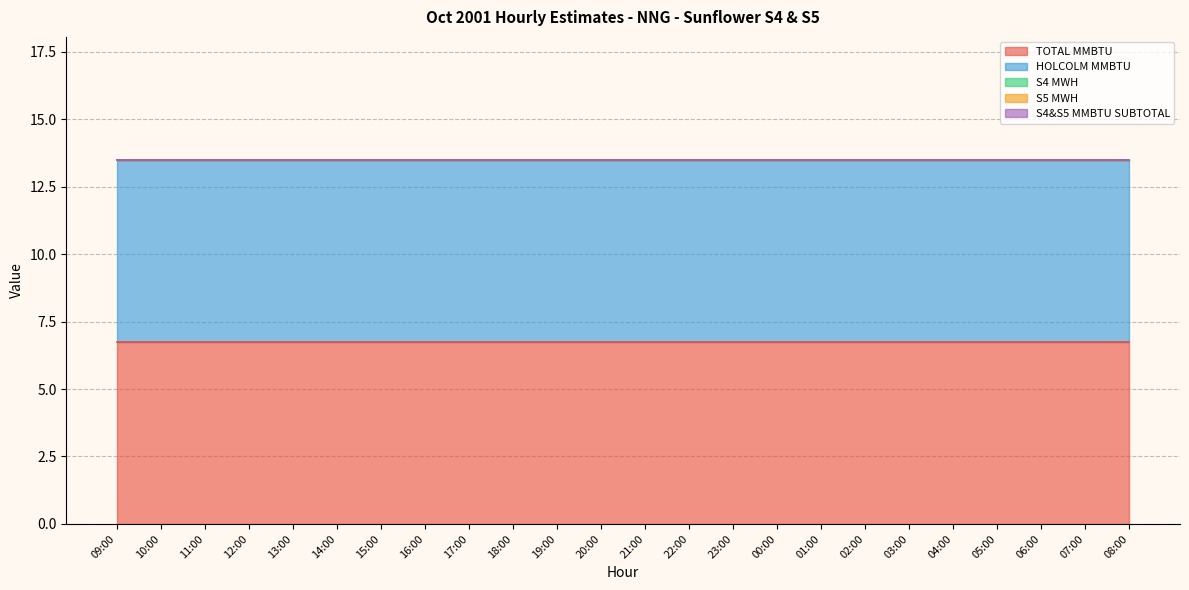

Reading left to right, list all the values displayed in this chart.

TOTAL MMBTU: 6.8	6.8	6.8	6.8	6.8	6.8	6.8	6.8	6.8	6.8	6.8	6.8	6.8	6.8	6.8	6.8	6.8	6.8	6.8	6.8	6.8	6.8	6.8	6.8
HOLCOLM MMBTU: 6.8	6.8	6.8	6.8	6.8	6.8	6.8	6.8	6.8	6.8	6.8	6.8	6.8	6.8	6.8	6.8	6.8	6.8	6.8	6.8	6.8	6.8	6.8	6.8
S4 MWH: 0.0	0.0	0.0	0.0	0.0	0.0	0.0	0.0	0.0	0.0	0.0	0.0	0.0	0.0	0.0	0.0	0.0	0.0	0.0	0.0	0.0	0.0	0.0	0.0
S5 MWH: 0.0	0.0	0.0	0.0	0.0	0.0	0.0	0.0	0.0	0.0	0.0	0.0	0.0	0.0	0.0	0.0	0.0	0.0	0.0	0.0	0.0	0.0	0.0	0.0
S4&S5 MMBTU SUBTOTAL: 0.0	0.0	0.0	0.0	0.0	0.0	0.0	0.0	0.0	0.0	0.0	0.0	0.0	0.0	0.0	0.0	0.0	0.0	0.0	0.0	0.0	0.0	0.0	0.0